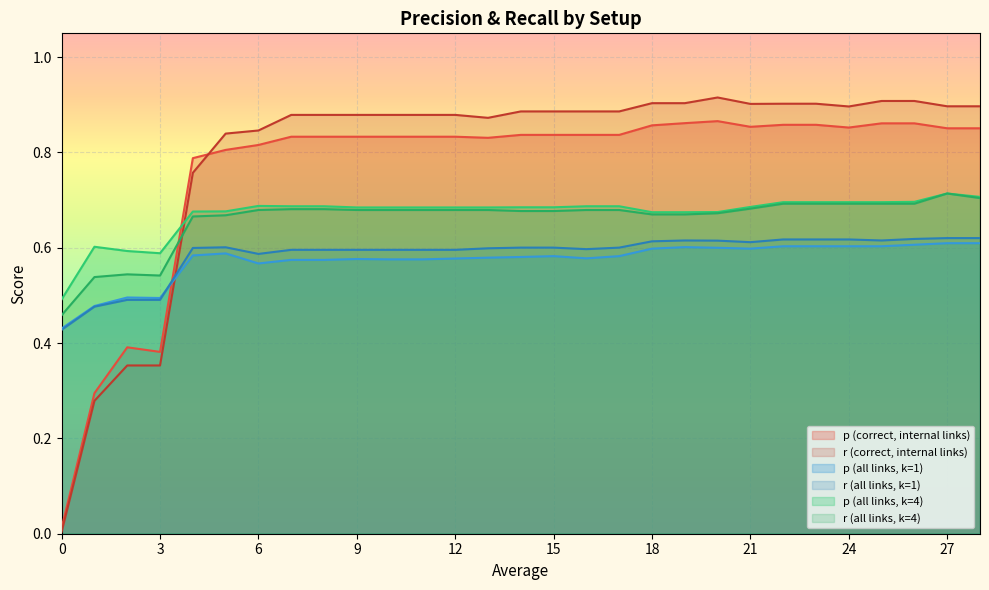

List the series in order of their peak value, lowest first.

p (all links, k=1), r (all links, k=1), p (all links, k=4), r (all links, k=4), p (correct, internal links), r (correct, internal links)